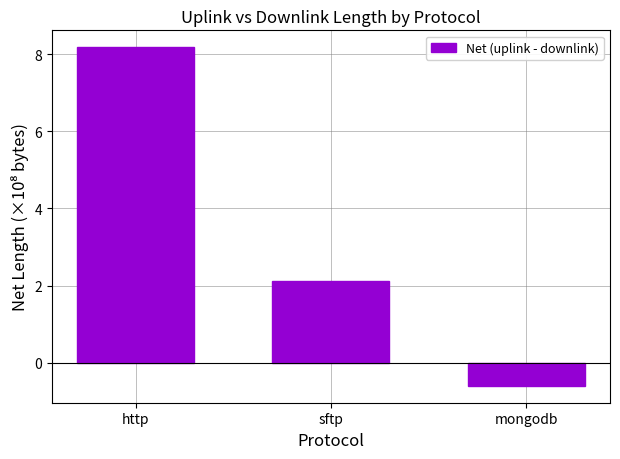

At which category does the chart reach its minimum across all series?

mongodb